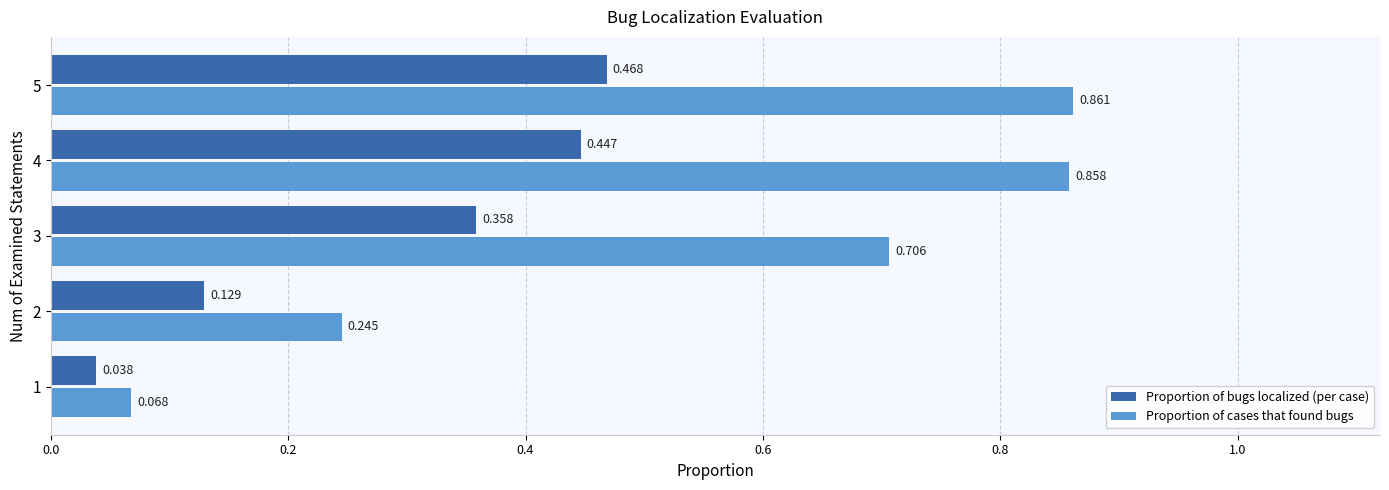

Rank the series by their maximum value, from lowest to highest.

Proportion of bugs localized (per case), Proportion of cases that found bugs